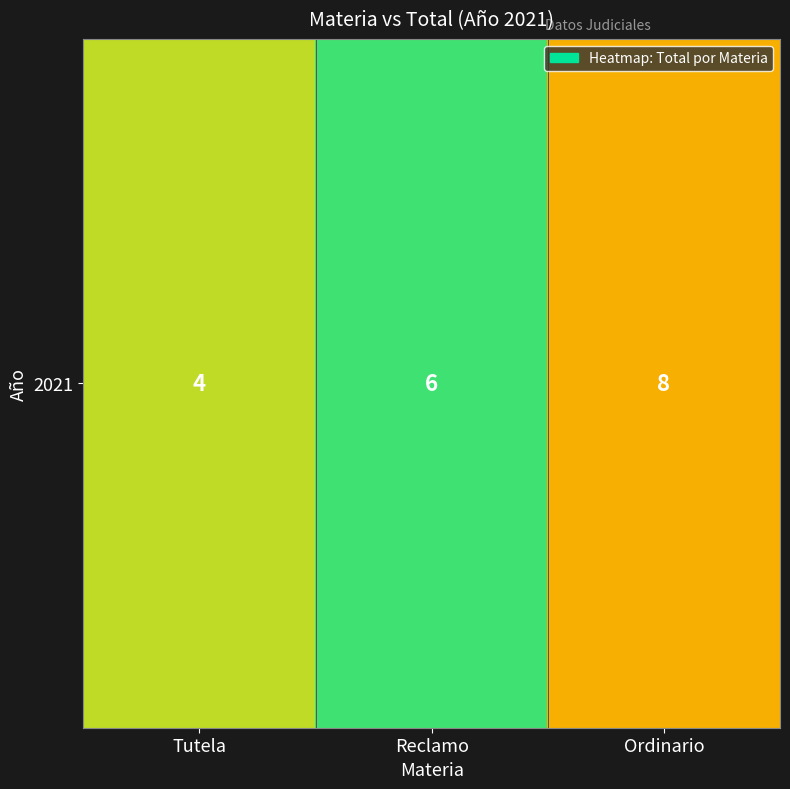

Between Reclamo and Tutela, which is larger?

Reclamo